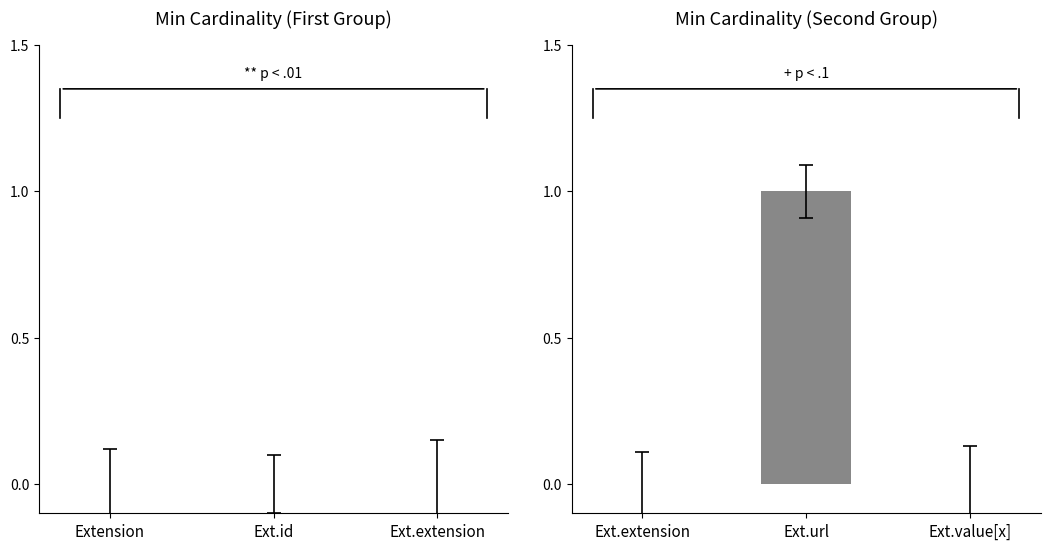

At which label does Base Min reach its minimum?

Extension